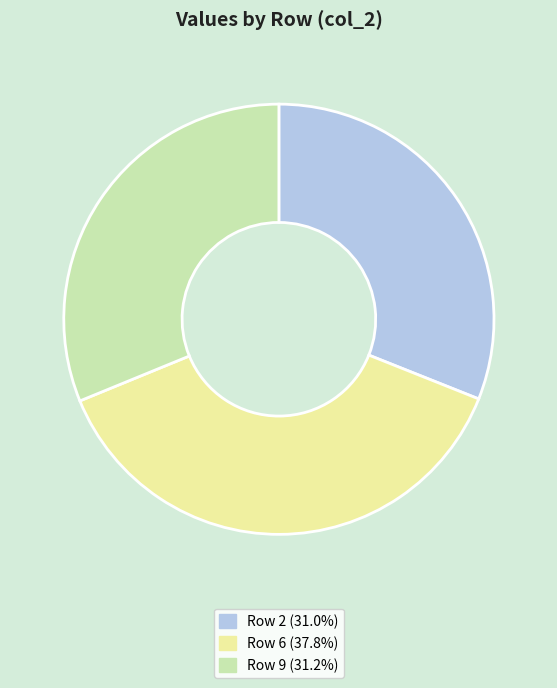

Count the number of slices in the pie.

3